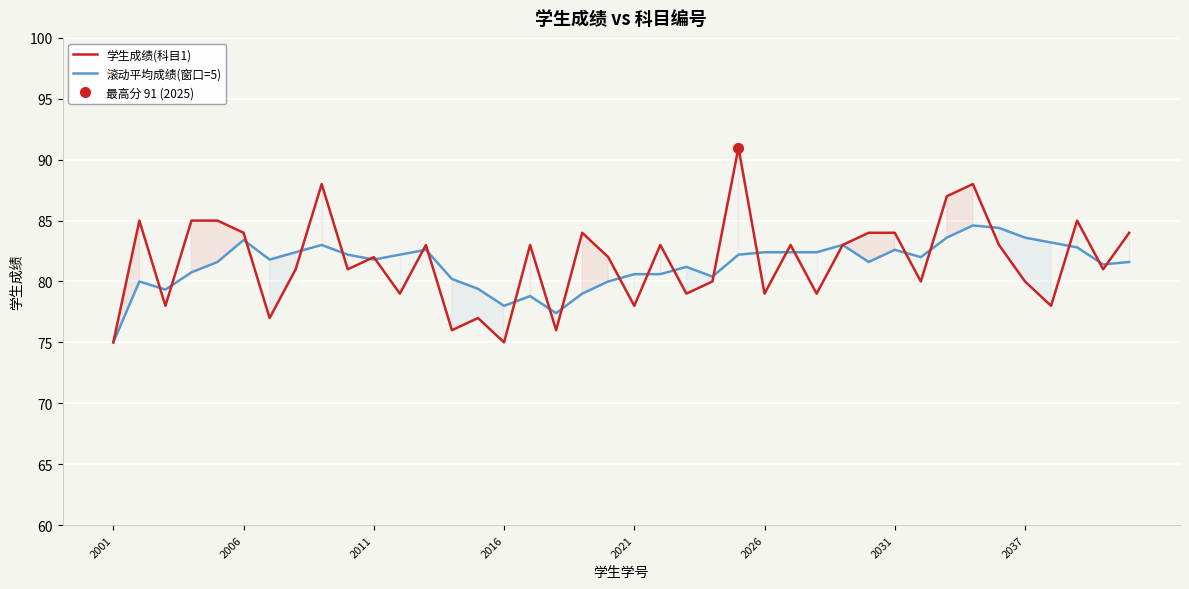

What is the lowest value of the 学生成绩(科目1) series?

75.0